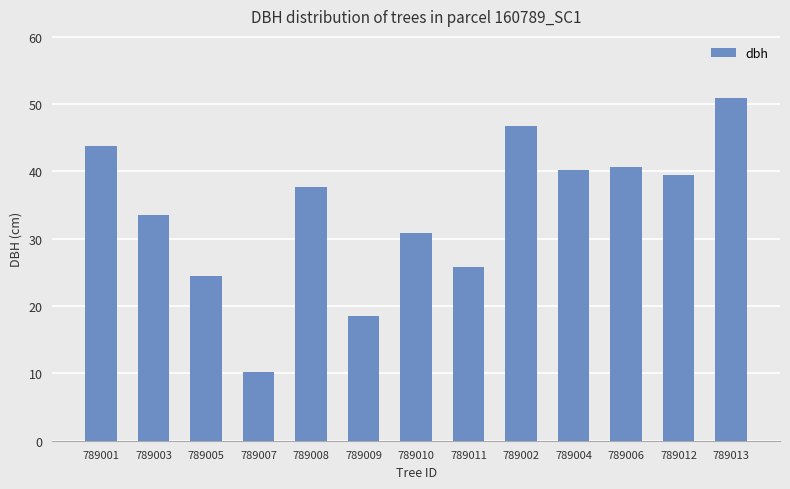

True or false: the data shows 19.7 at 789001.

False